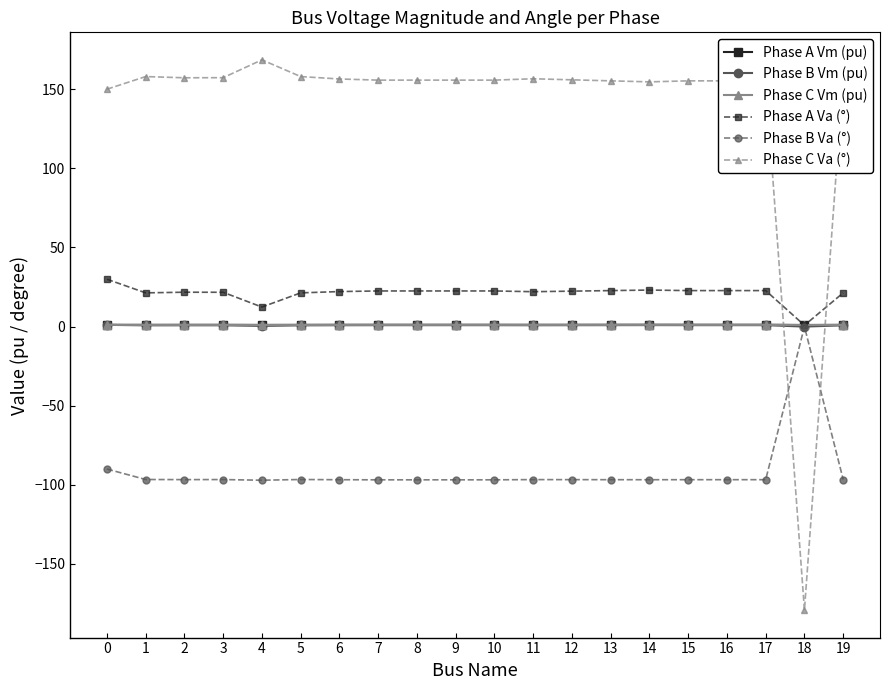

True or false: Phase C Va (°) and Phase A Vm (pu) cross at least once.

True